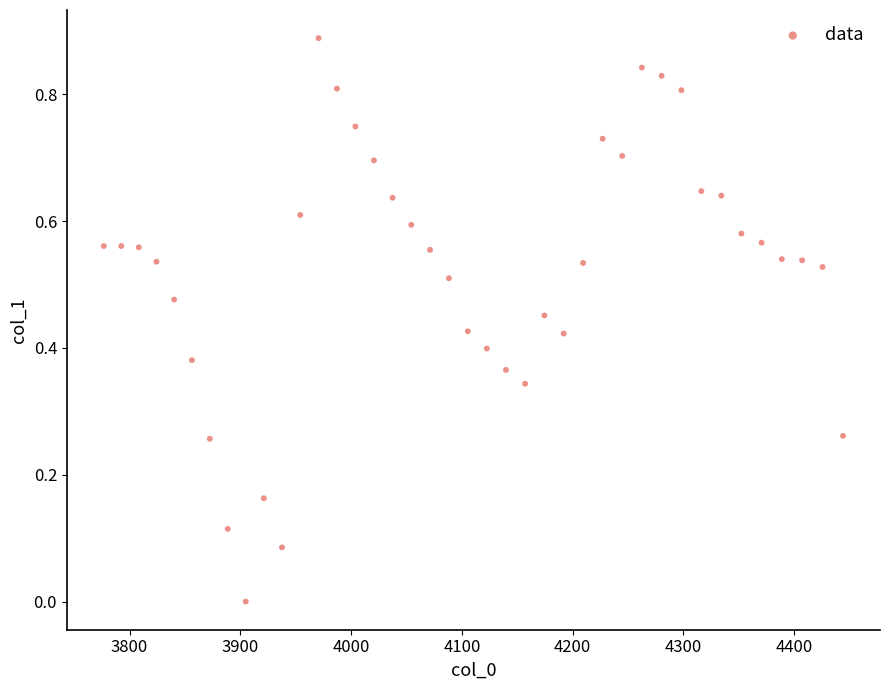

What is the range of X values (max minus min)?

667.4